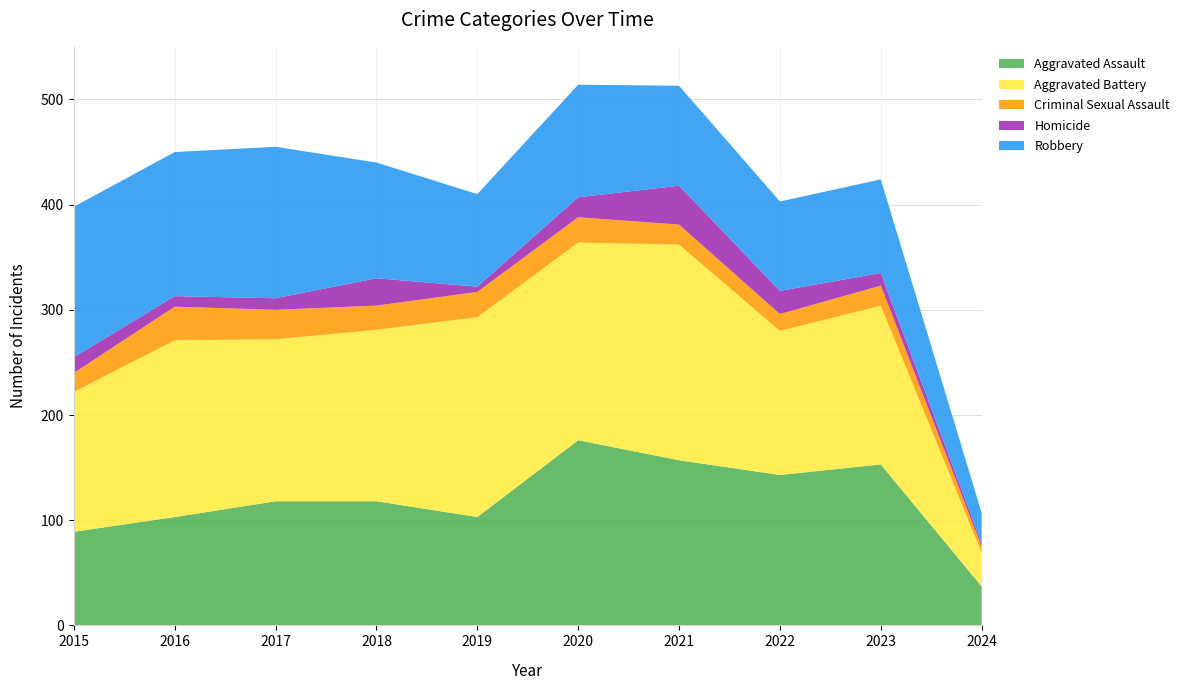

Reading right to left, list all the values displayed in this chart.

Aggravated Assault: 2024=37	2023=153	2022=143	2021=157	2020=176	2019=103	2018=118	2017=118	2016=103	2015=89
Aggravated Battery: 2024=32	2023=151	2022=137	2021=205	2020=188	2019=190	2018=163	2017=154	2016=168	2015=133
Criminal Sexual Assault: 2024=6	2023=19	2022=16	2021=19	2020=24	2019=24	2018=23	2017=28	2016=32	2015=18
Homicide: 2024=3	2023=12	2022=22	2021=37	2020=19	2019=5	2018=26	2017=11	2016=10	2015=15
Robbery: 2024=29	2023=89	2022=85	2021=95	2020=107	2019=88	2018=110	2017=144	2016=137	2015=143